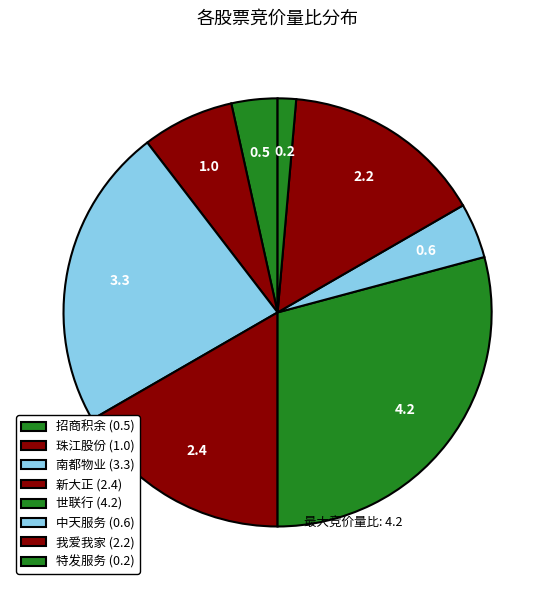

Combined, what portion of the pie is 特发服务 and 南都物业?

24.3%